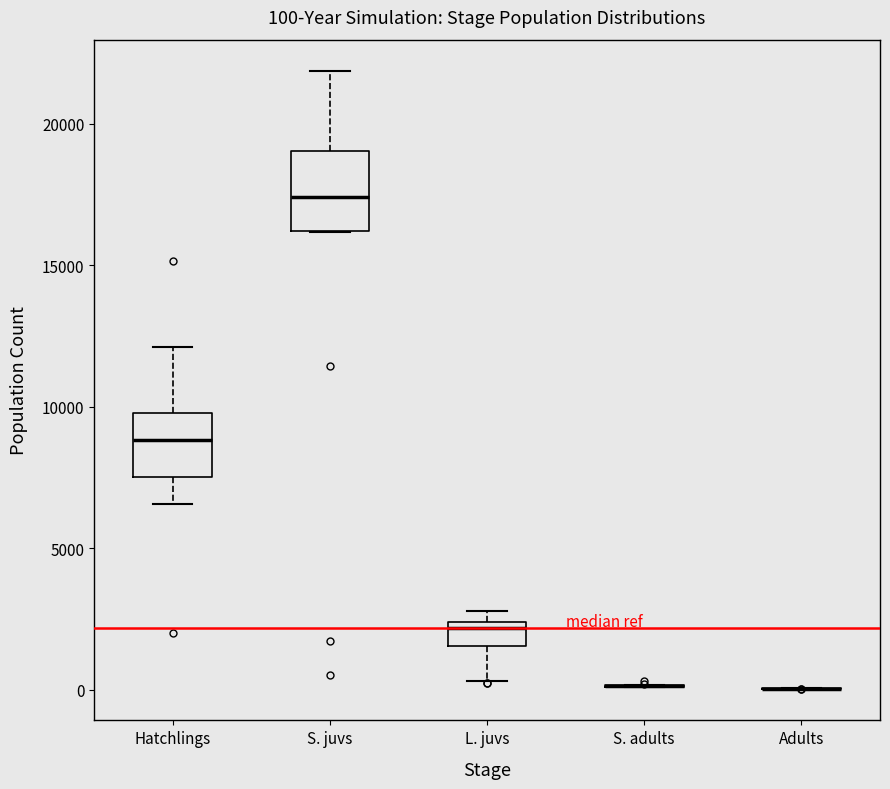

Which box is the tallest, from its lower edge to its upper edge?

S. juvs